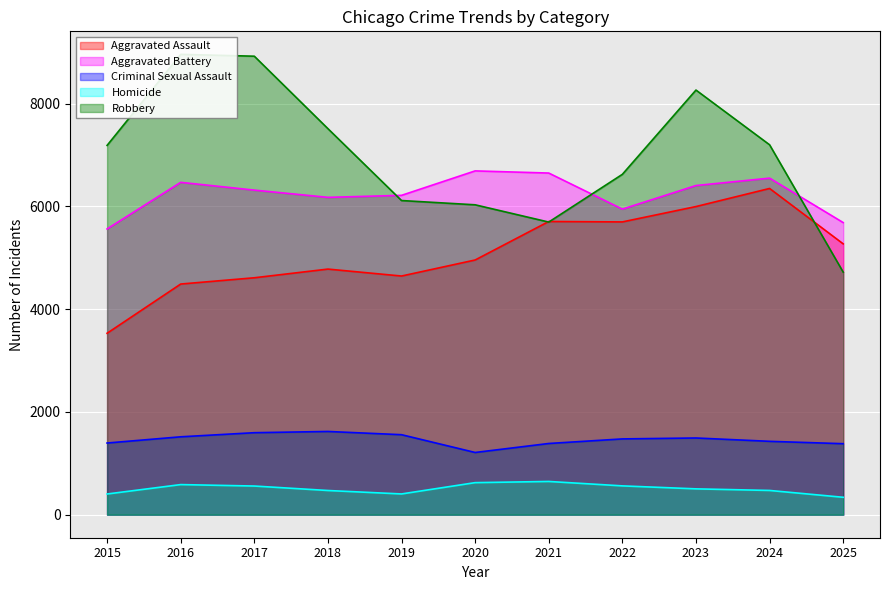

Which label corresponds to the smallest value in the chart?

2025